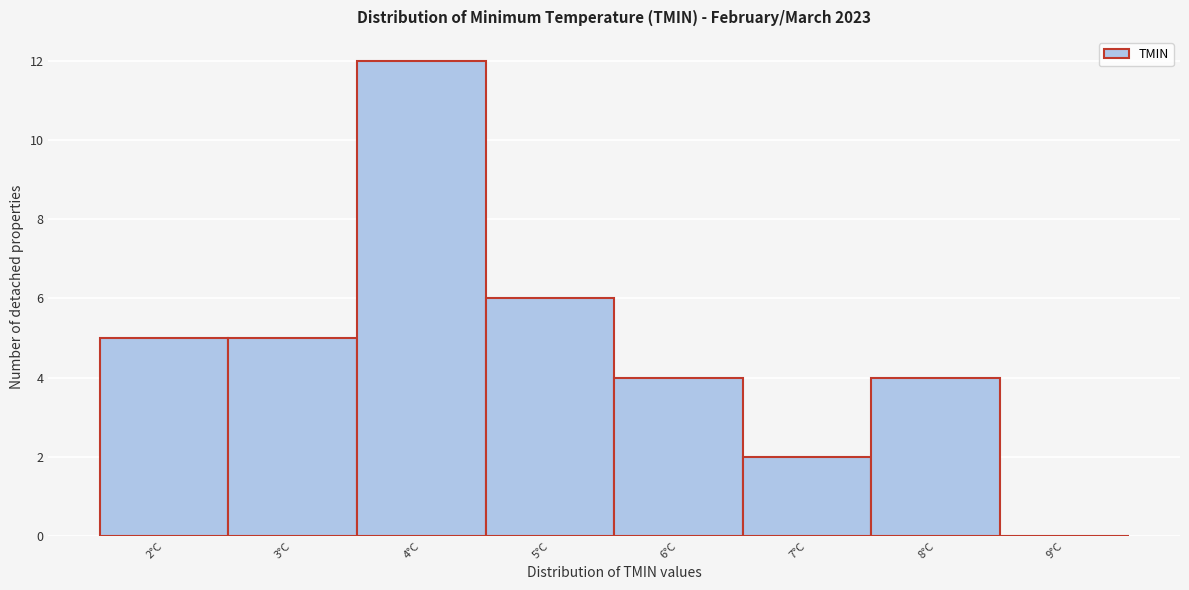

What is the height of the bar covering 2.5 to 3.5 on the x-axis? The values are not printed on the chart, so give them approximately, as read against the axis.

5